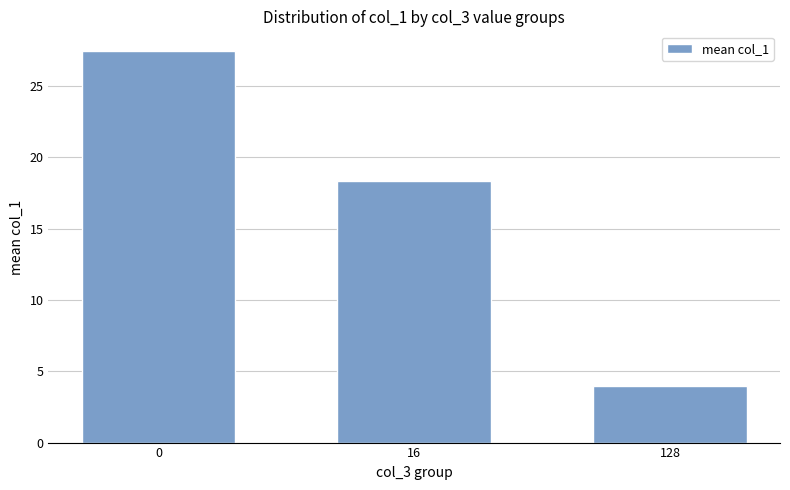

What is the average value?

16.6